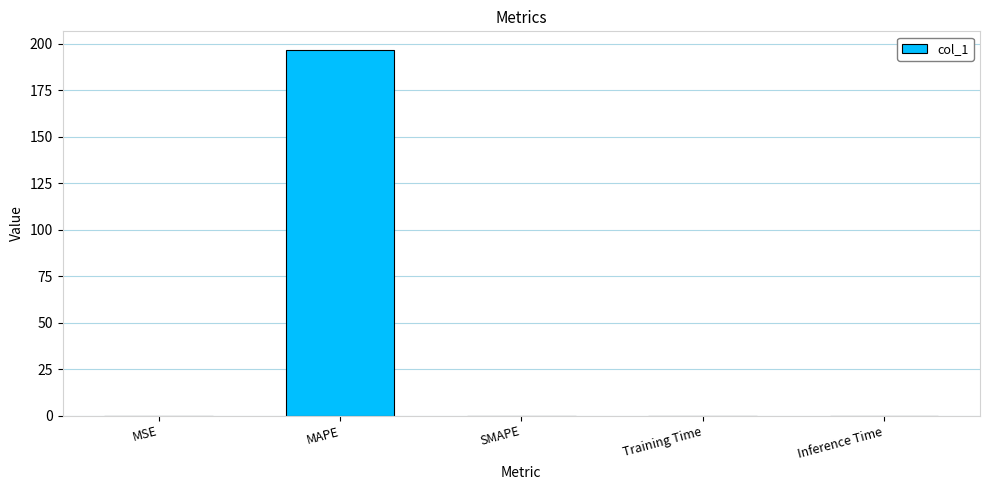

At which category does the chart reach its peak across all series?

MAPE